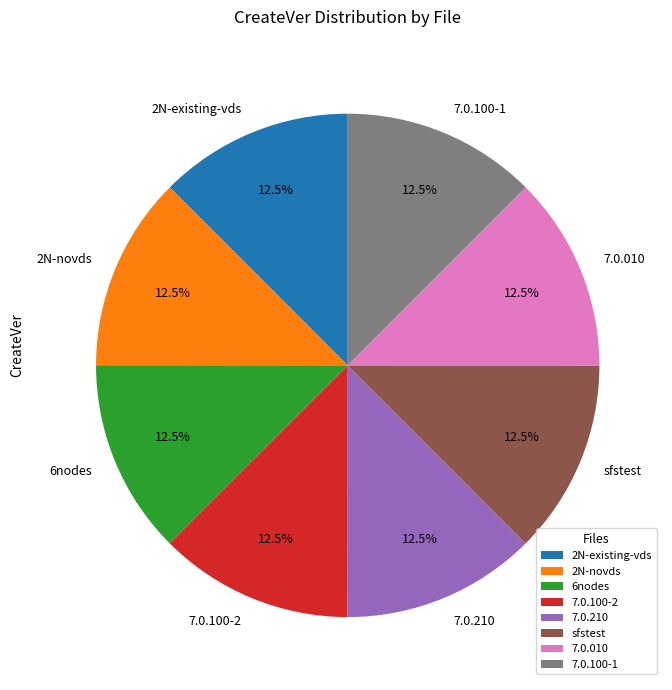

To the nearest percent, what is the average slice percentage?

12%